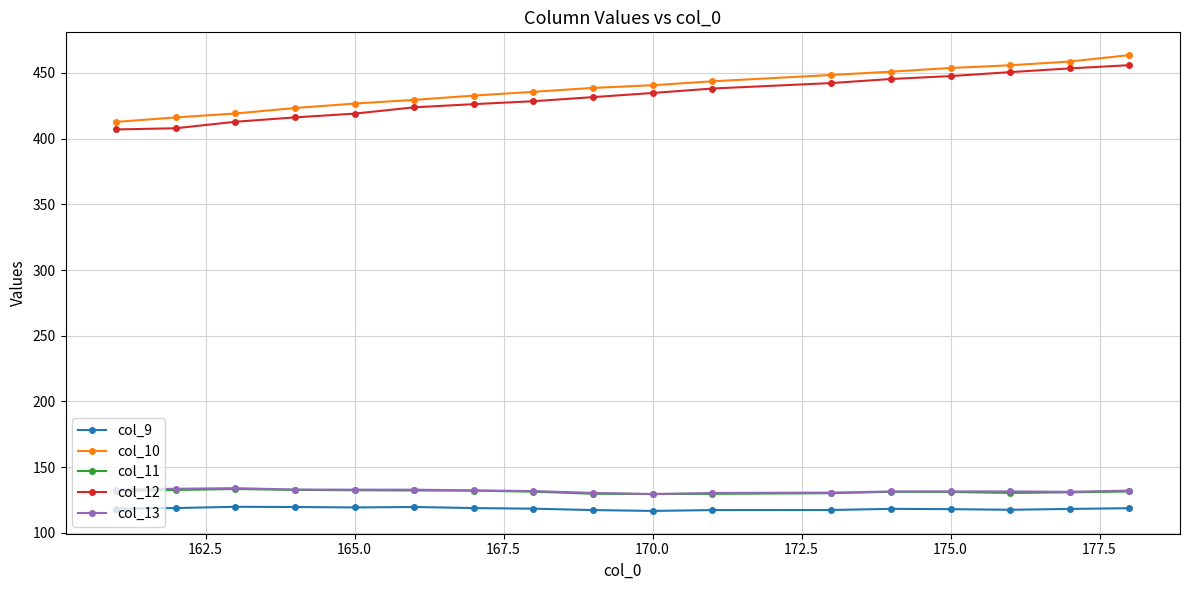

True or false: col_9 and col_13 cross at least once.

False